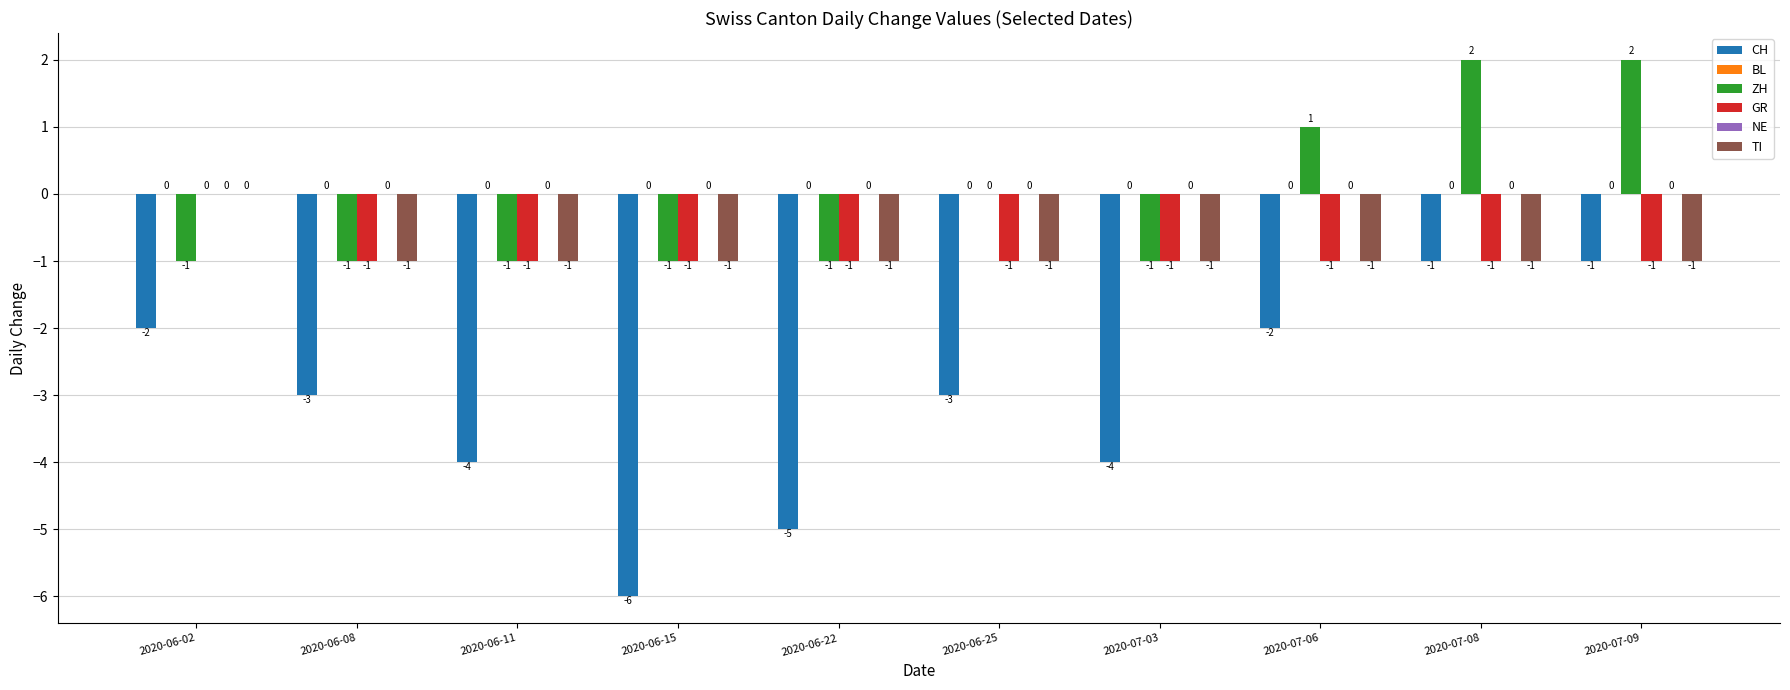

List the series in order of their peak value, highest first.

ZH, BL, GR, NE, TI, CH